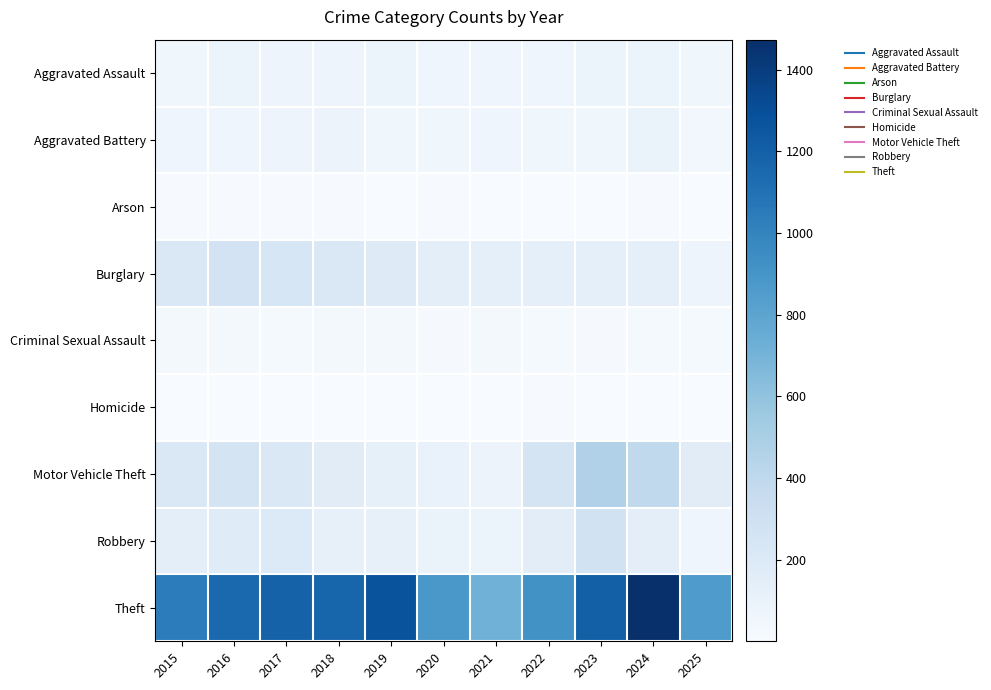

Which series has the largest total across all categories?

Theft